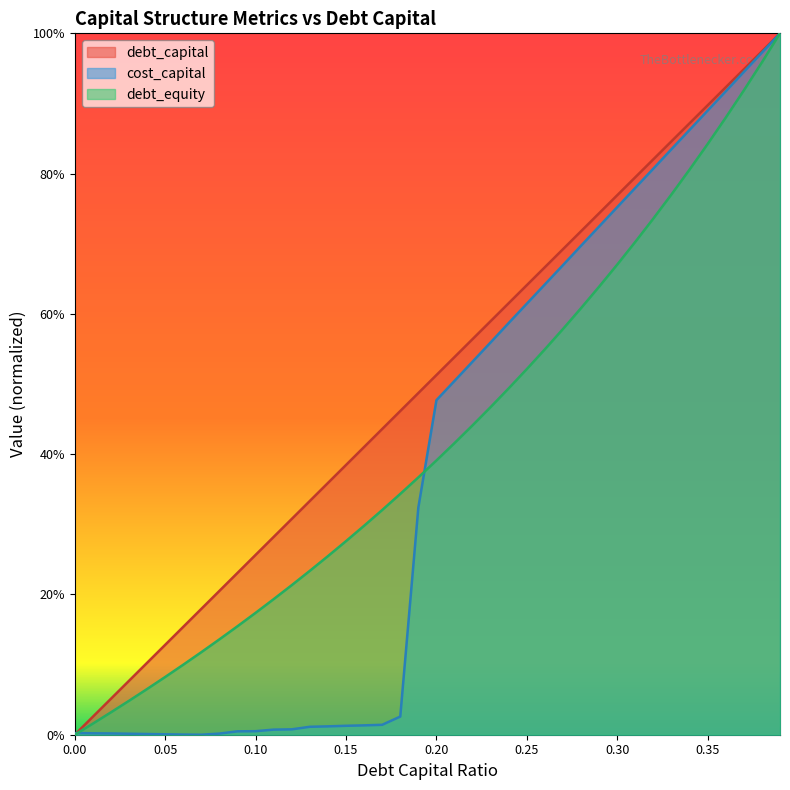

Is it true that cost_capital equals 0.9 at 0.22?

False